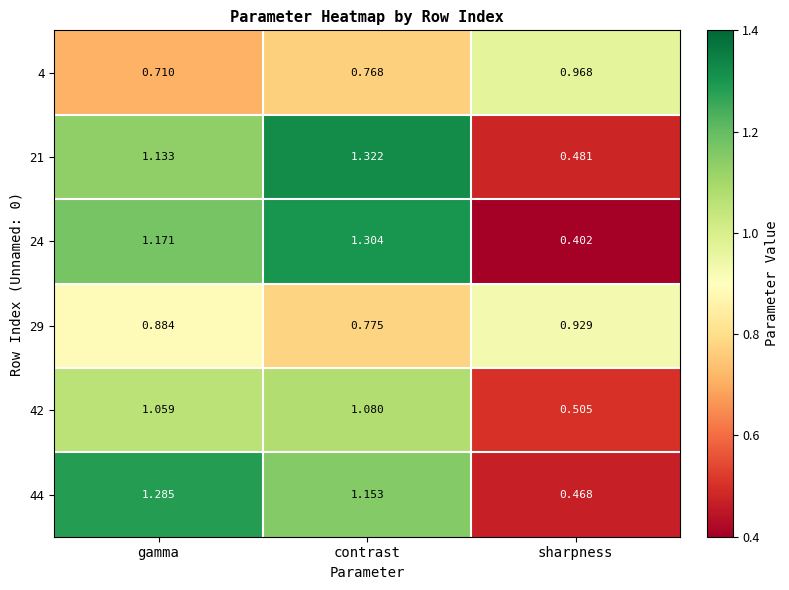

Which label corresponds to the largest value in the chart?

contrast